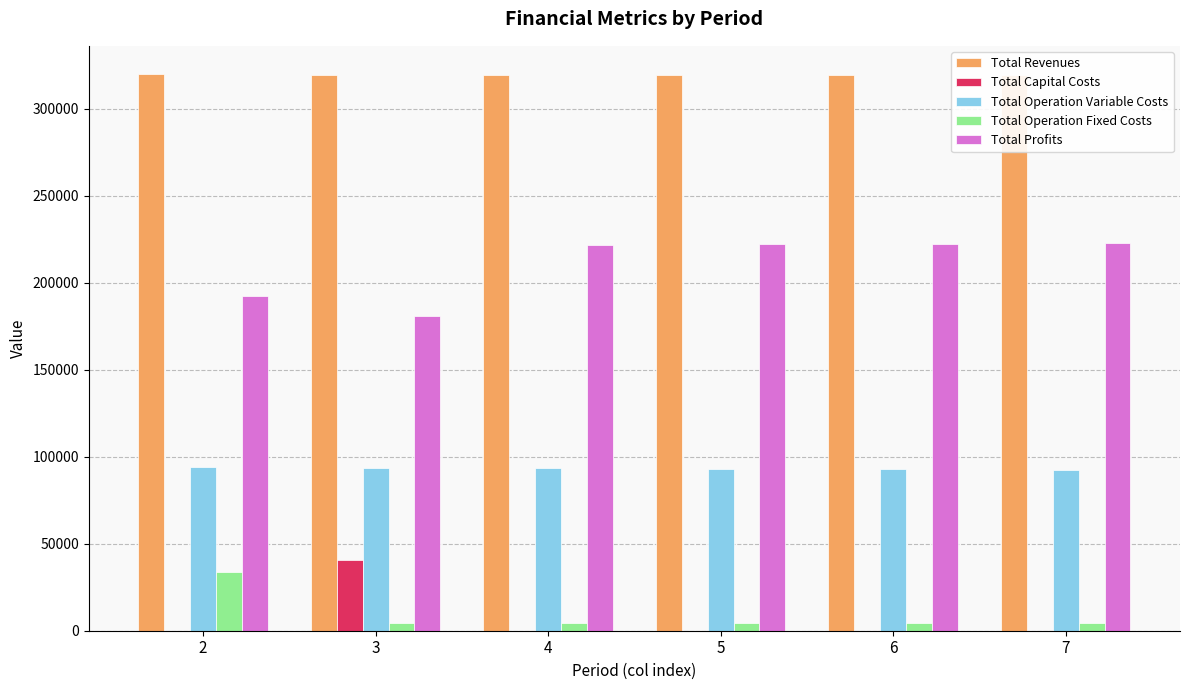

What is the sum of all Total Operation Variable Costs values?

559778.8